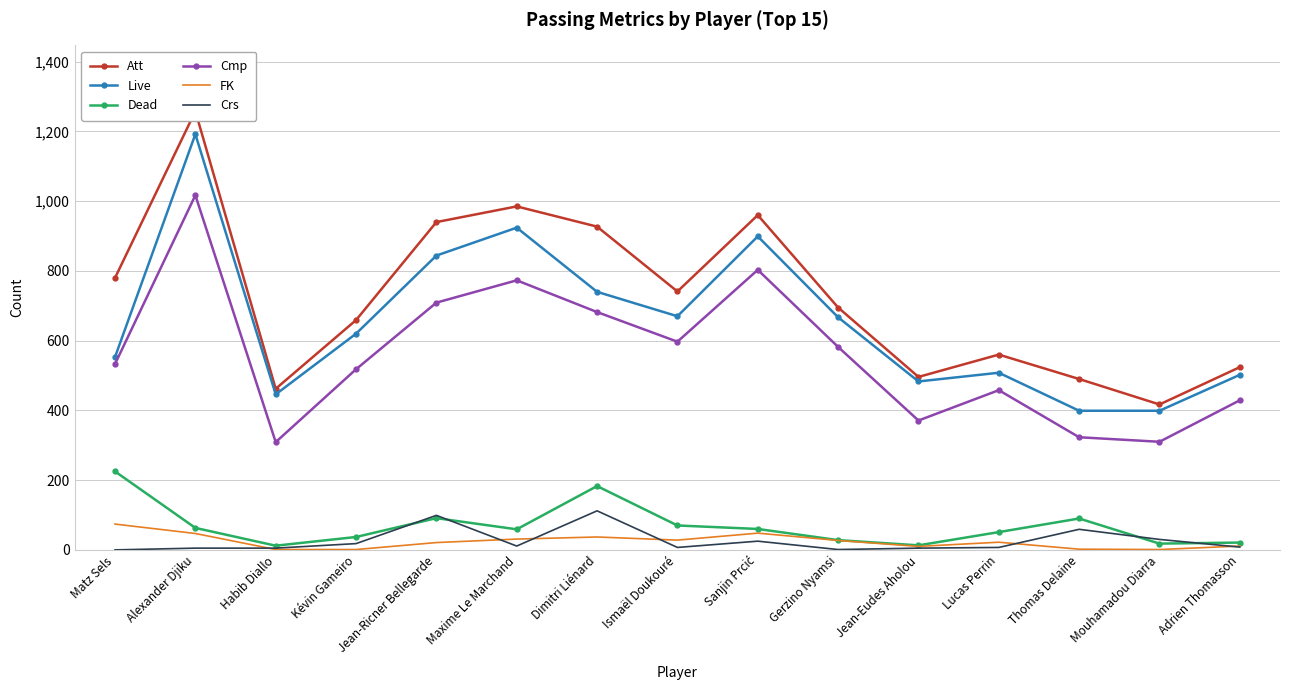

The value of FK at Habib Diallo is 1. True or false?

True